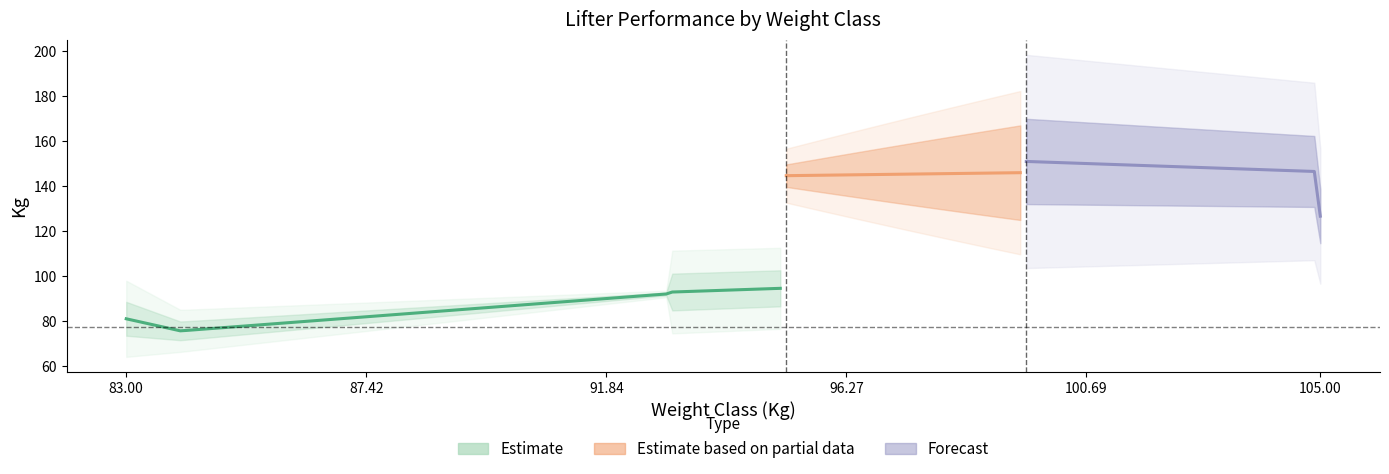

What is the difference between the second highest and minimum values in the Best3SquatKg series?

92.5